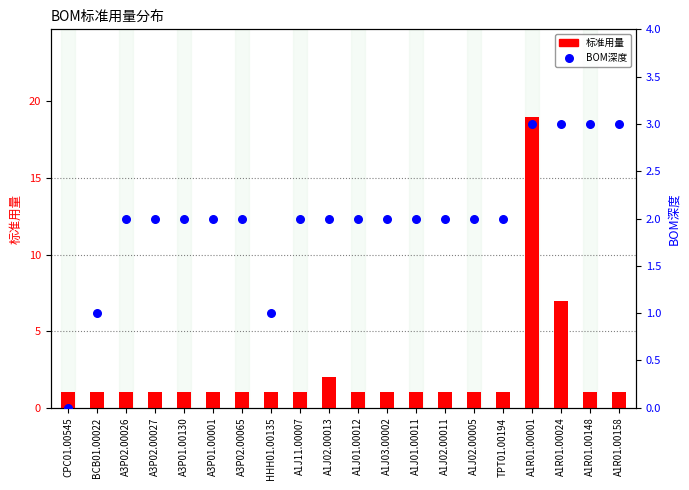

What is the total value across all series at A3P01.00001?

3